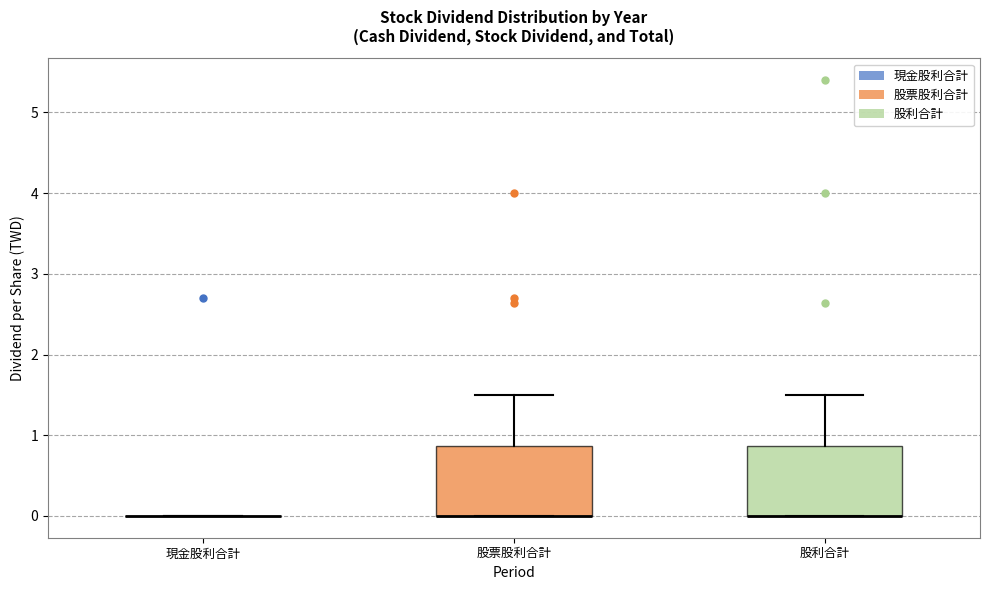

Reading left to right, read every box against the y-axis: the position of its median line, the range the box covers, and the ends of its whiskers. The values are not printed on the chart, so give them approximately, as read against the axis.

現金股利合計: box collapsed to a line at 0.0, whiskers 0.0 to 0.0
股票股利合計: median 0.0 (drawn on the box's lower edge), box 0.0 to 0.9, whiskers 0.0 to 1.5
股利合計: median 0.0 (drawn on the box's lower edge), box 0.0 to 0.9, whiskers 0.0 to 1.5